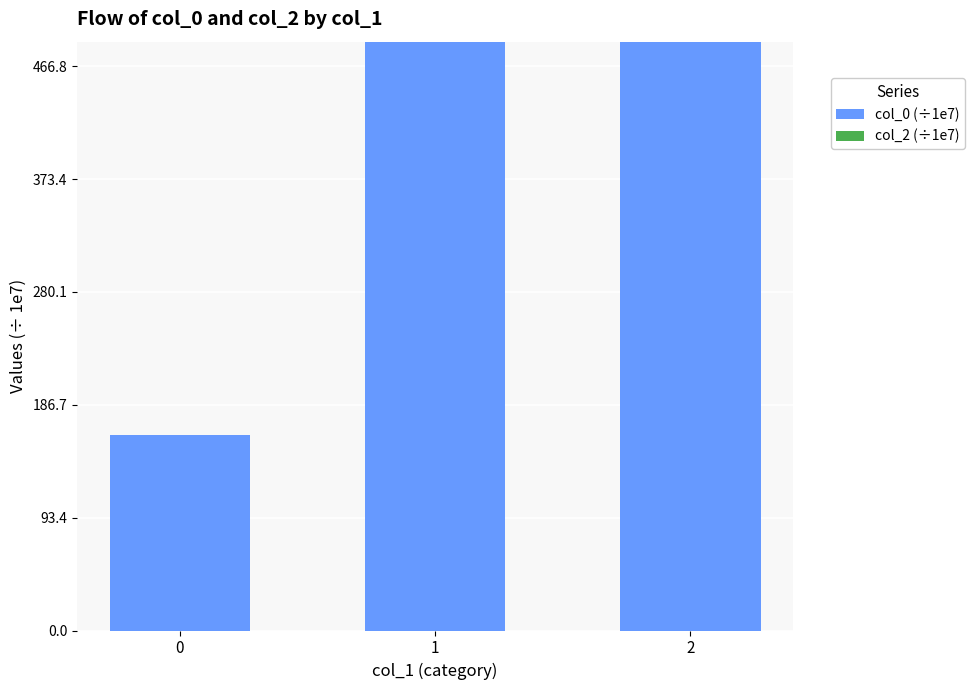

What is the value of the 2nd bar from the left?

486.7